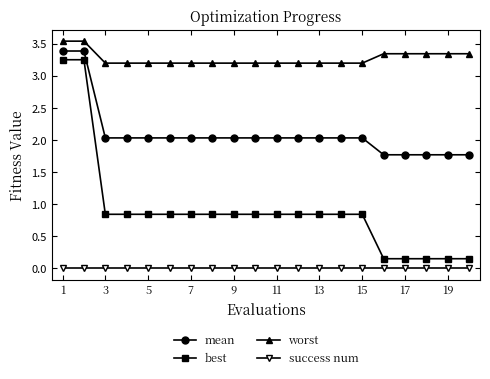

What is the difference between the maximum and second lowest values in the best series?

3.1